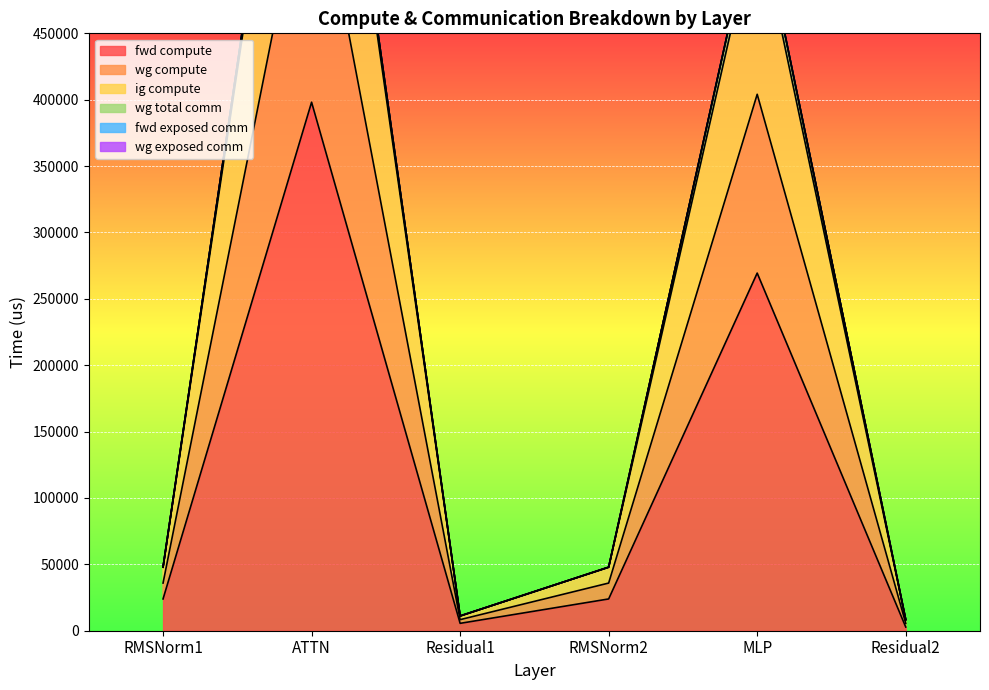

Which category has the highest value in the fwd compute series?

ATTN